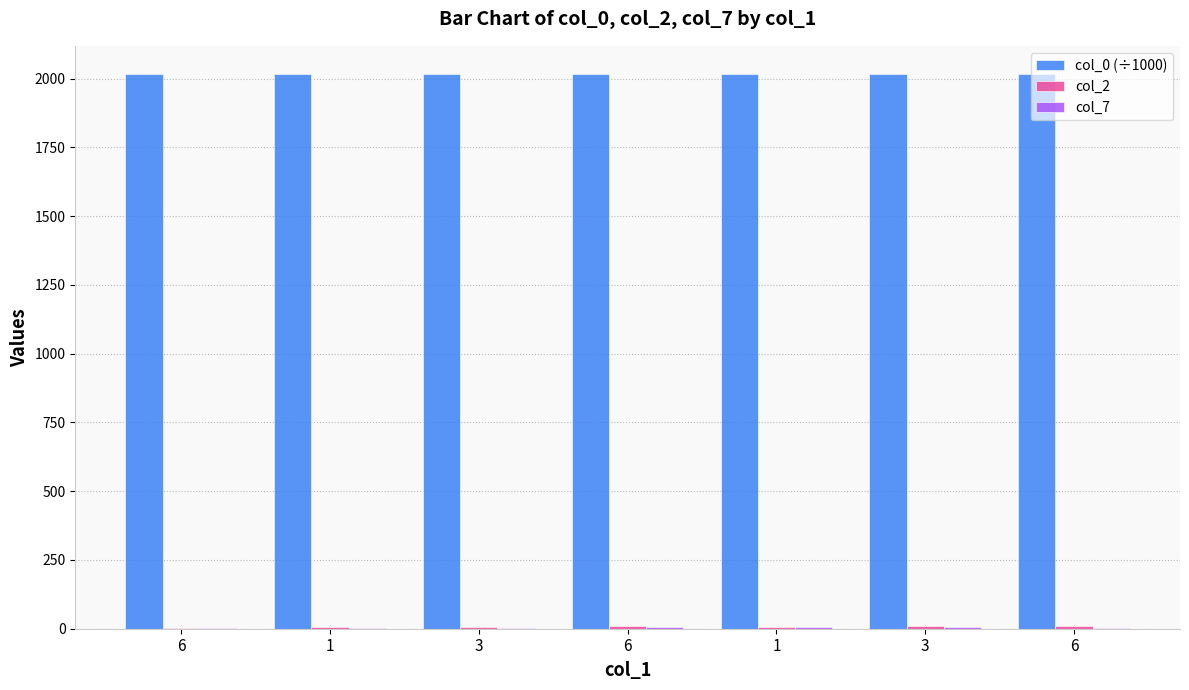

What is the difference between the col_7 values at 6 and 1?

1.0